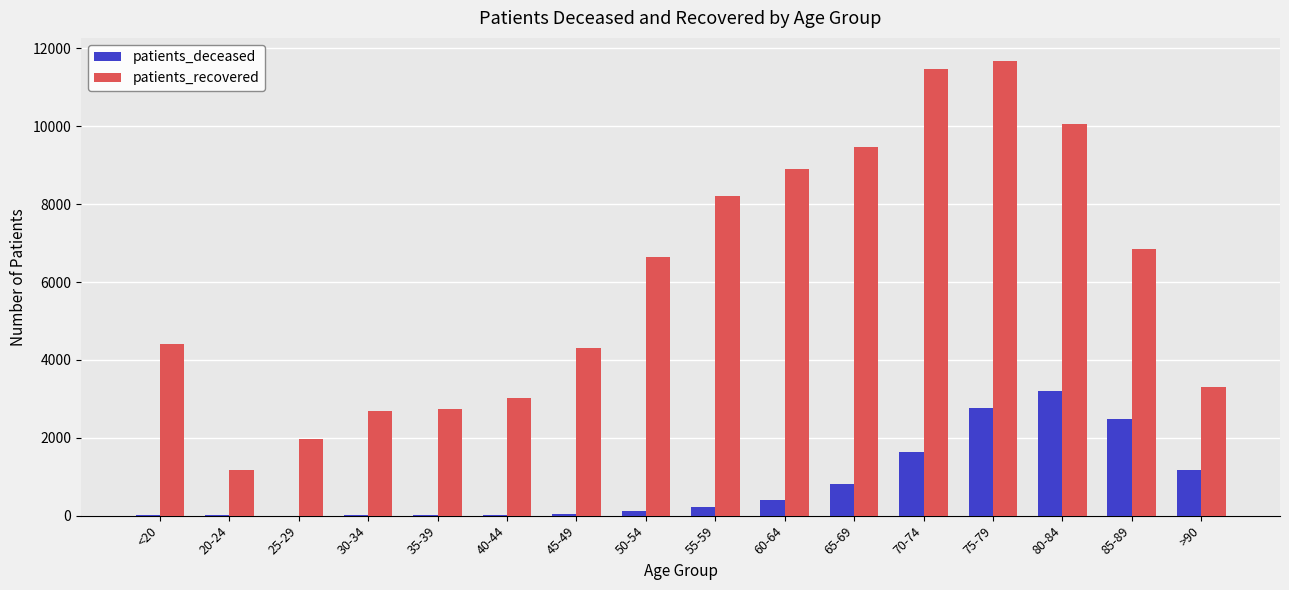

Which category has the highest value in the patients_deceased series?

80-84